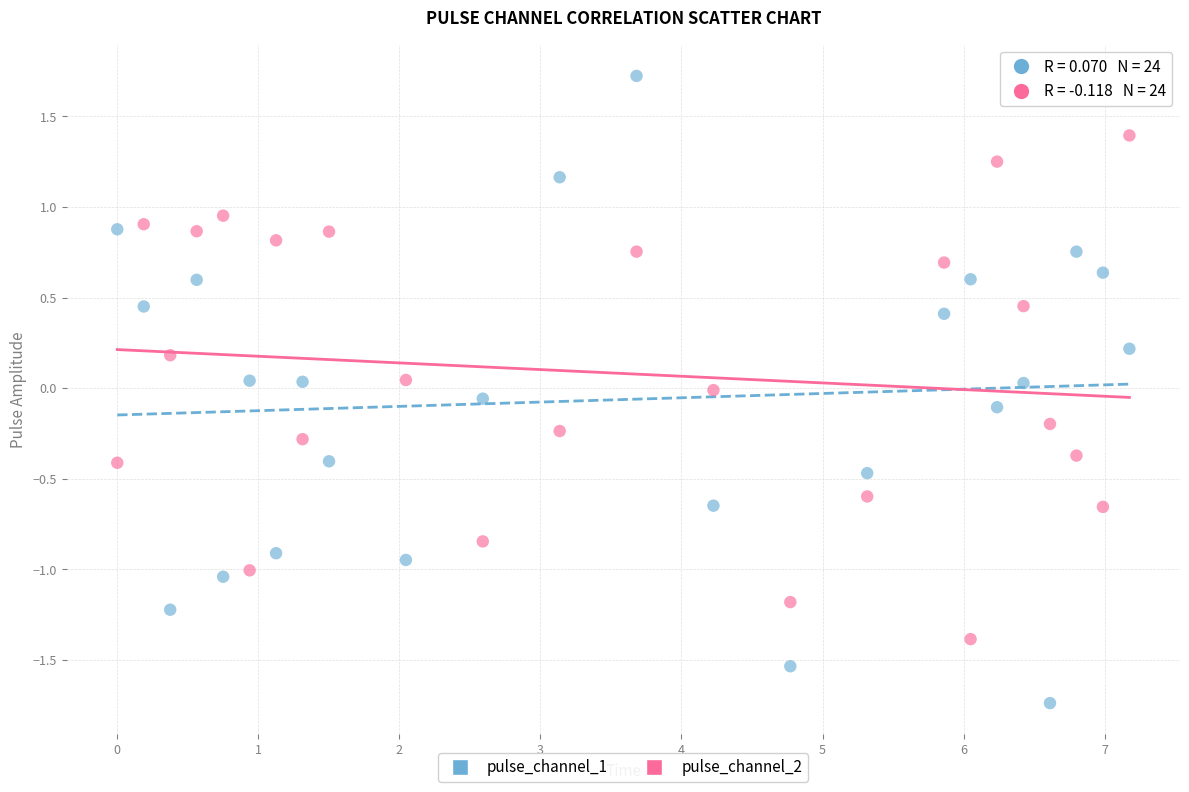

Which series has the largest Y range (max minus min)?

pulse_channel_1